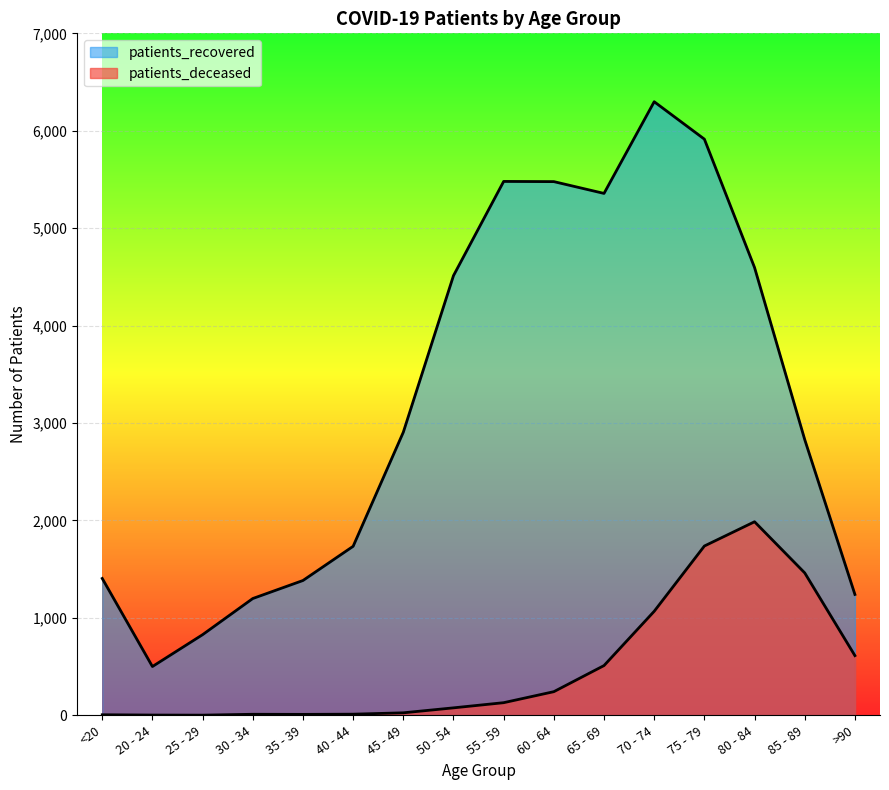

What is the total value across all series at 80 - 84?

6583